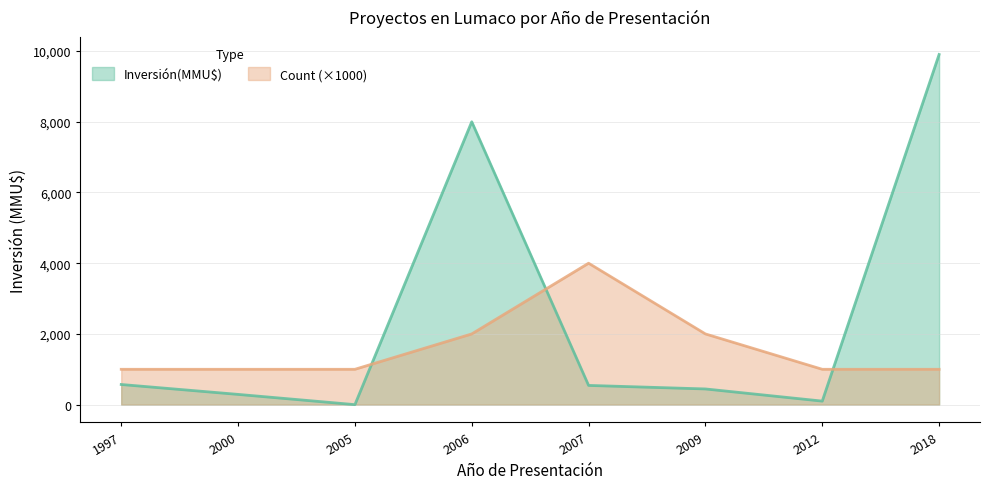

Count the number of categories in the chart.

8